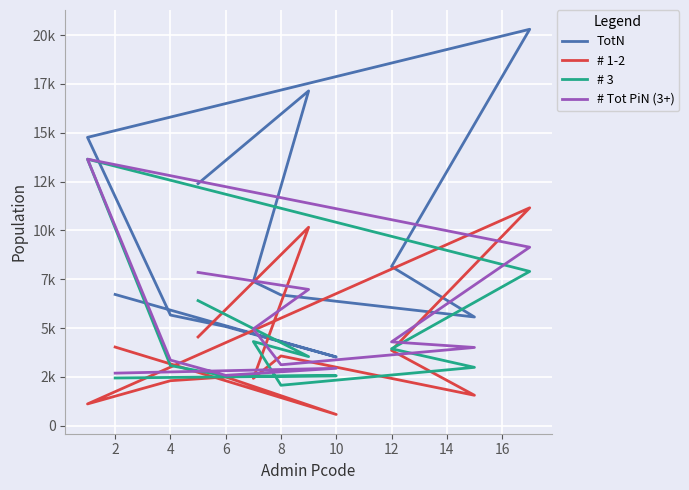

Which series has the largest total across all categories?

TotN